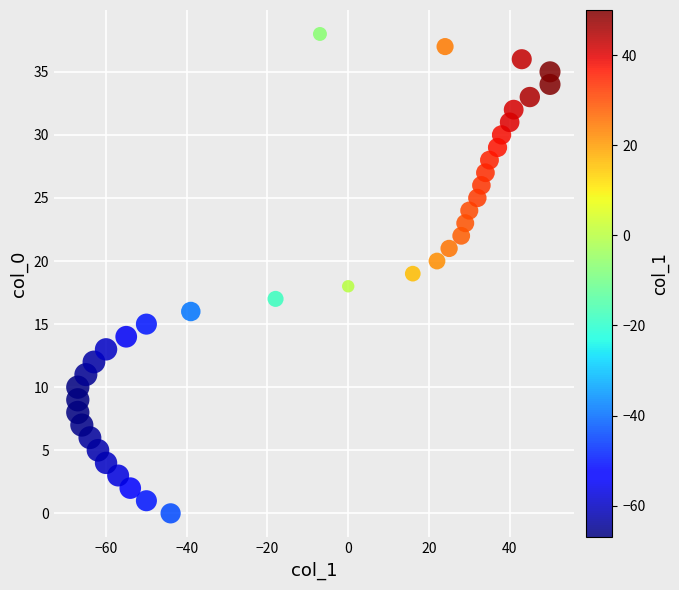

What is the range of Y values (max minus min)?

38